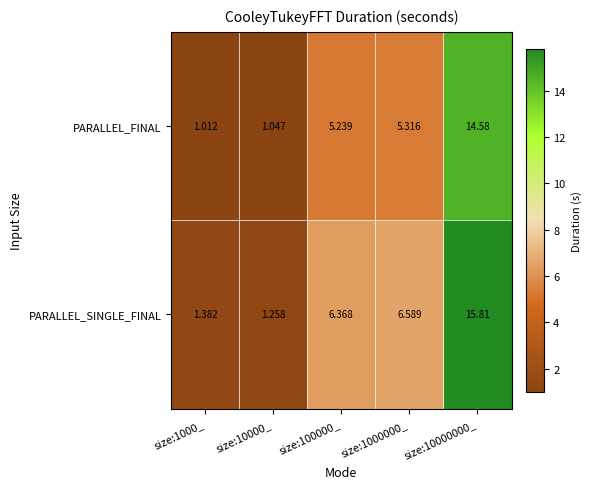

What is the total value across all series at size:10000_?

2.3